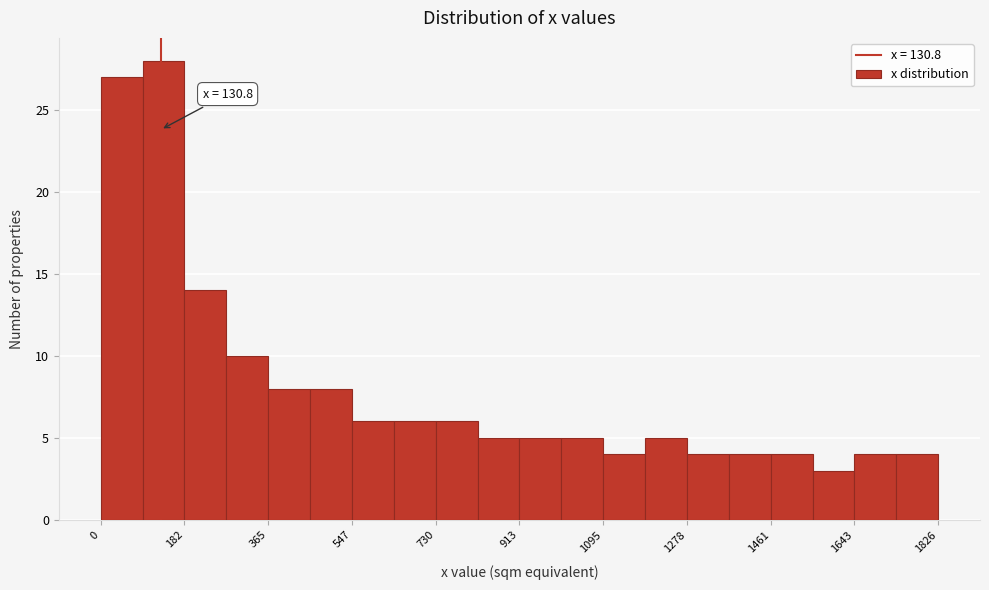

Which range on the x-axis has the tallest bar?

100 to 180